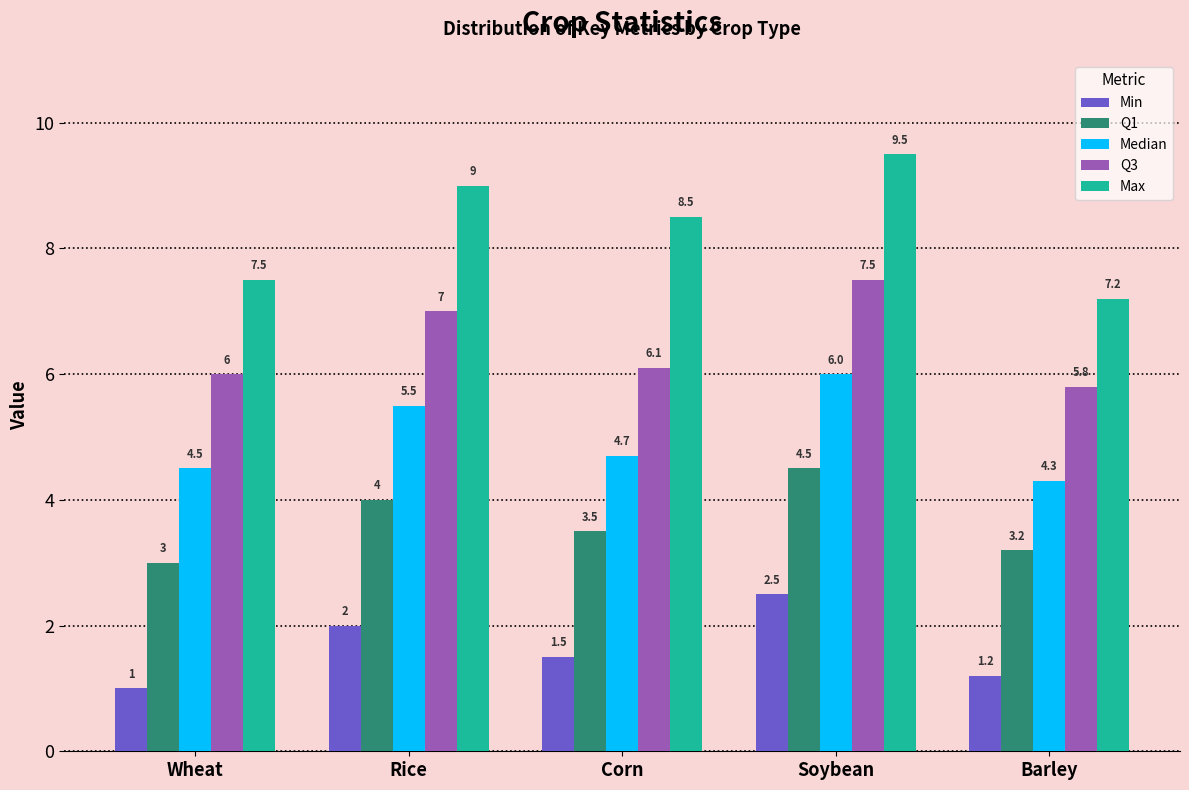

How many groups of bars are there?

5